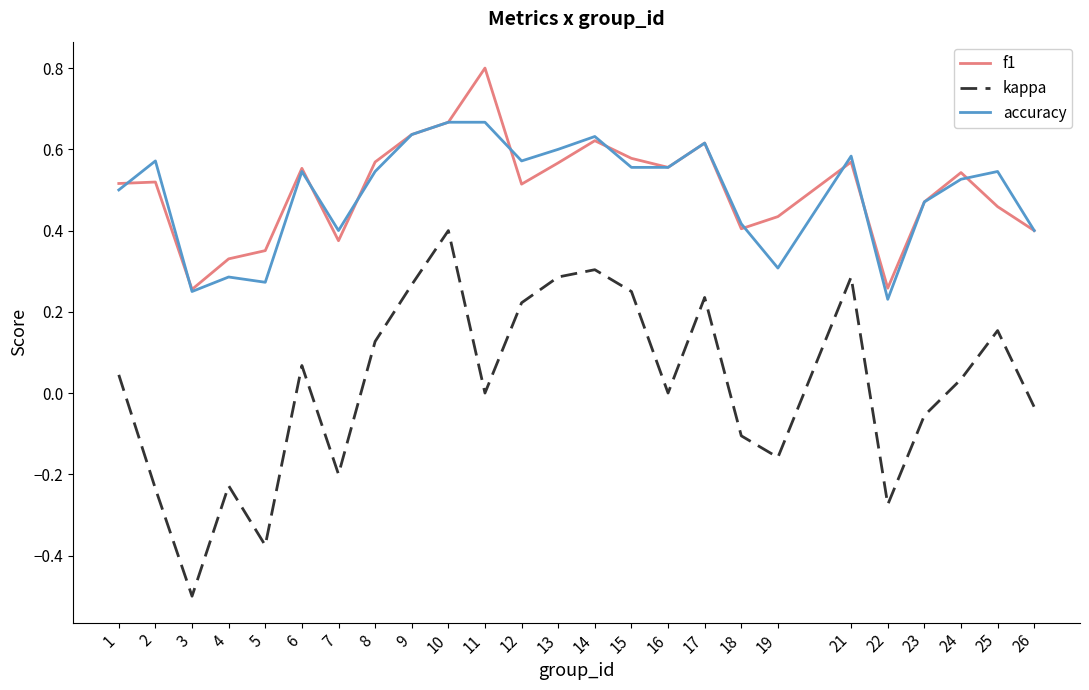

The value of f1 at 24 is 0.3. True or false?

False